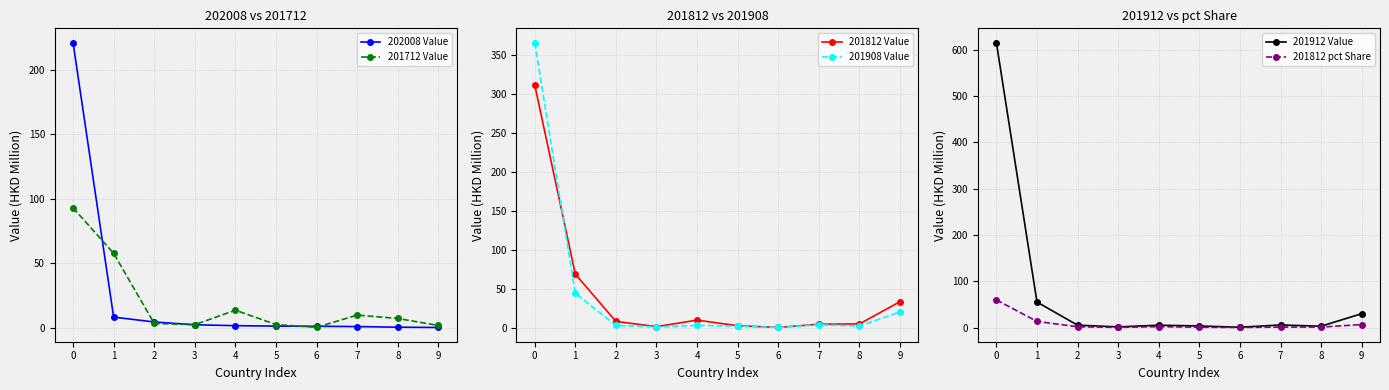

At which category does 201912 Value reach its first local valley?

3